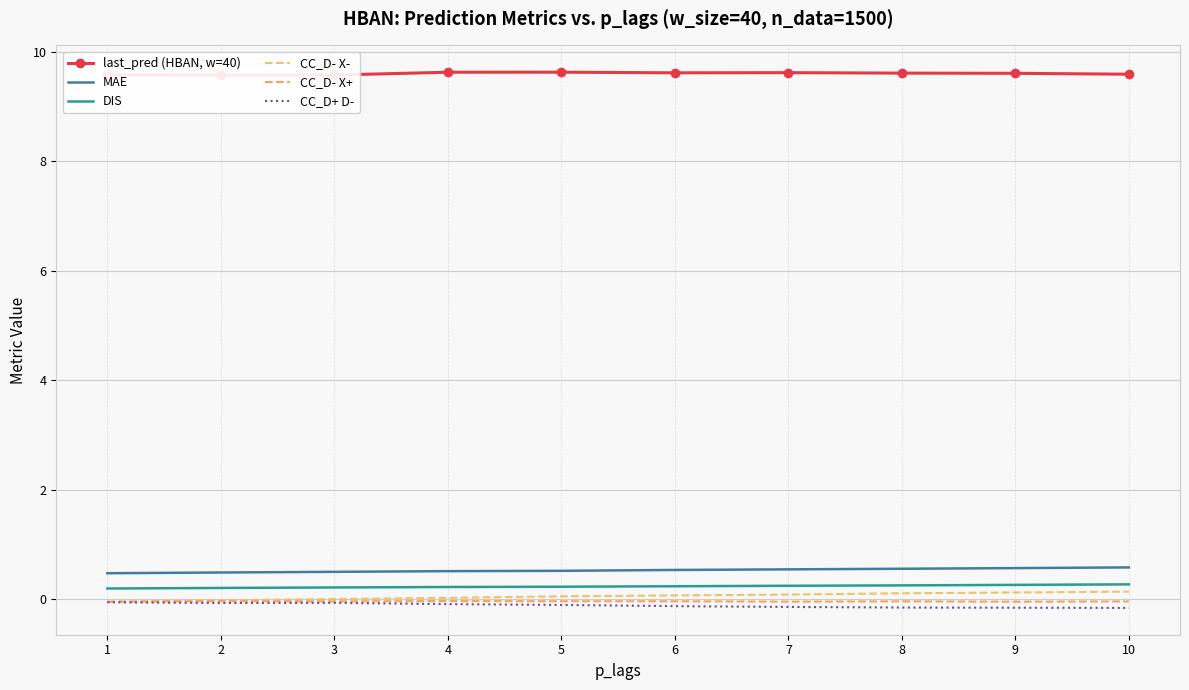

What are all the series names shown in the legend?

last_pred (HBAN, w=40), MAE, DIS, CC_D- X-, CC_D- X+, CC_D+ D-